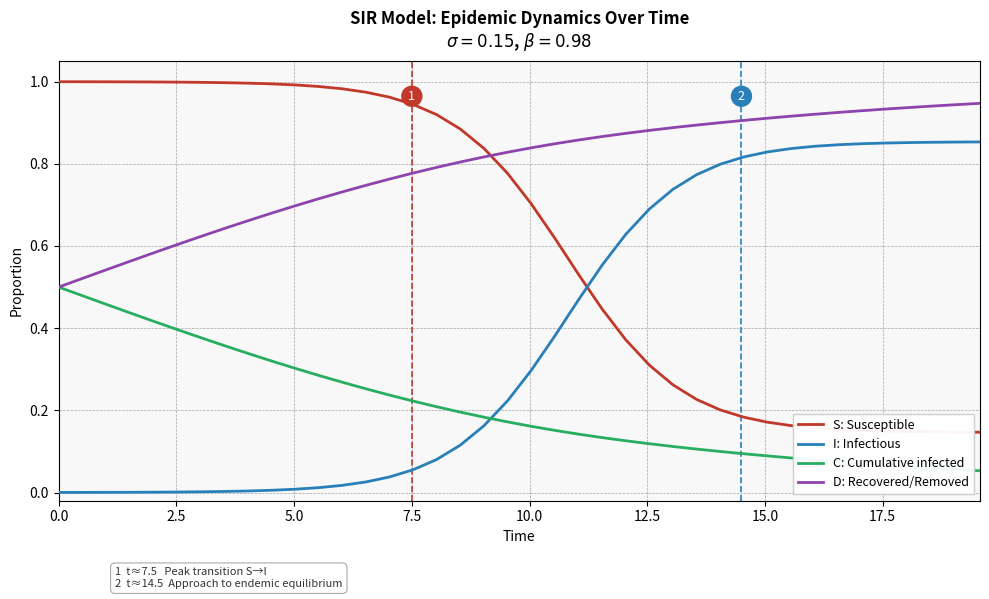

Which series has the largest total across all categories?

D: Recovered/Removed